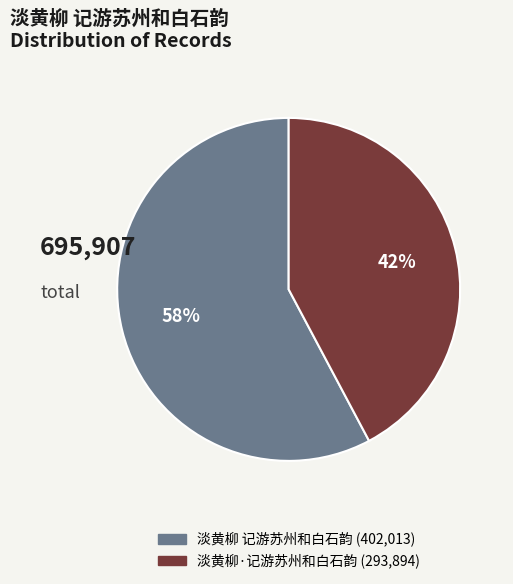

Which slice is the largest?

淡黄柳 记游苏州和白石韵